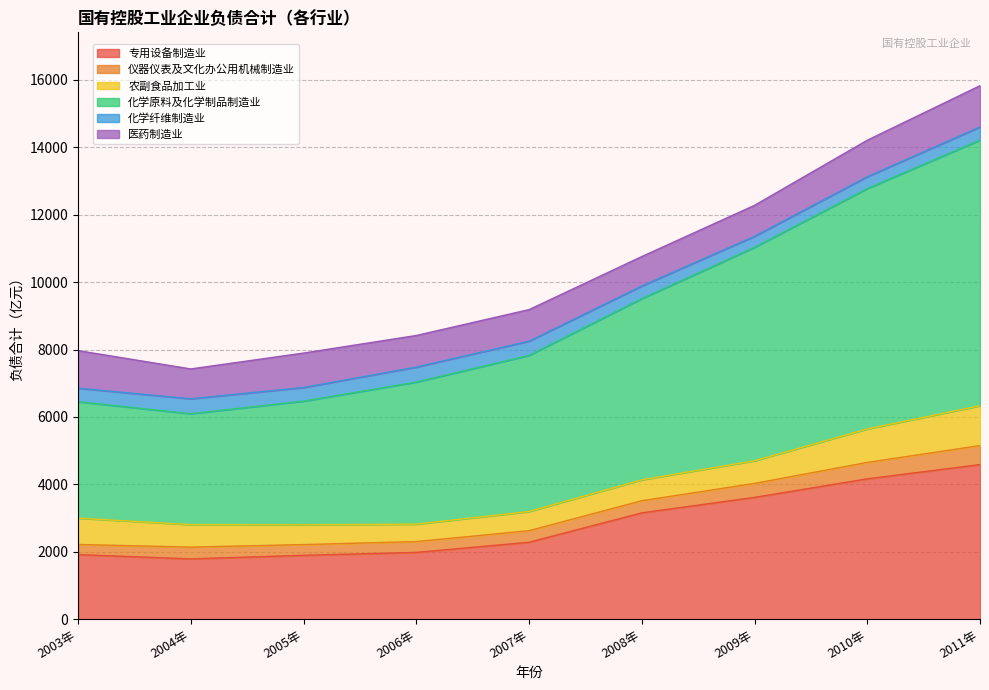

List the labels in order of 专用设备制造业 value, smallest first.

2004年, 2005年, 2003年, 2006年, 2007年, 2008年, 2009年, 2010年, 2011年